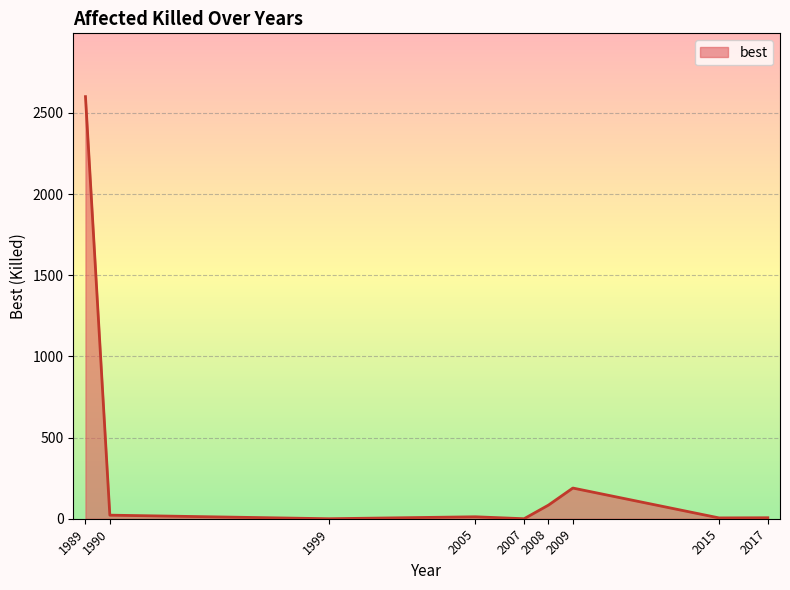

What is the approximate value at 2008?

84